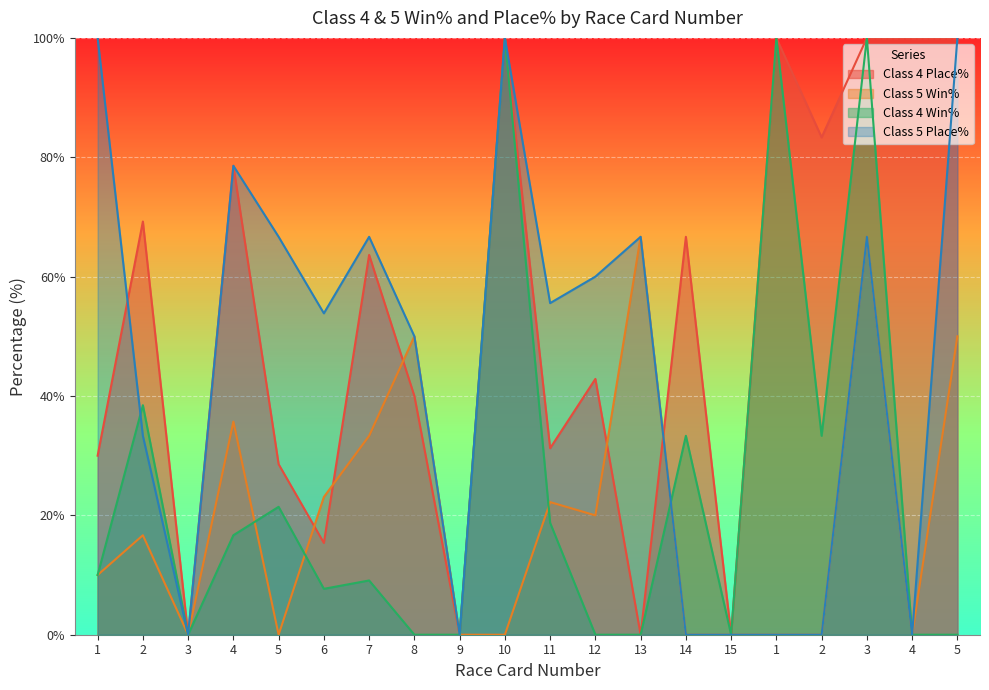

Which has a higher value, 5 or 3?

3